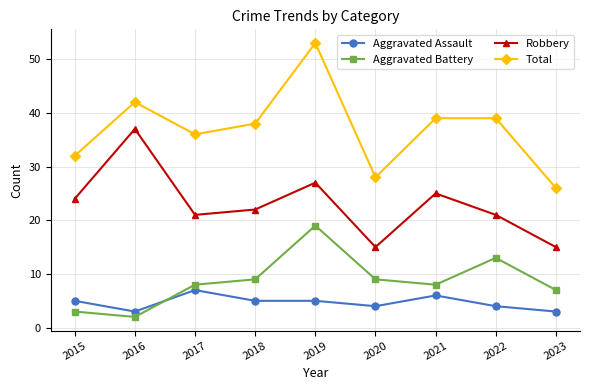

Reading left to right, list all the values displayed in this chart.

Aggravated Assault: 5	3	7	5	5	4	6	4	3
Aggravated Battery: 3	2	8	9	19	9	8	13	7
Robbery: 24	37	21	22	27	15	25	21	15
Total: 32	42	36	38	53	28	39	39	26